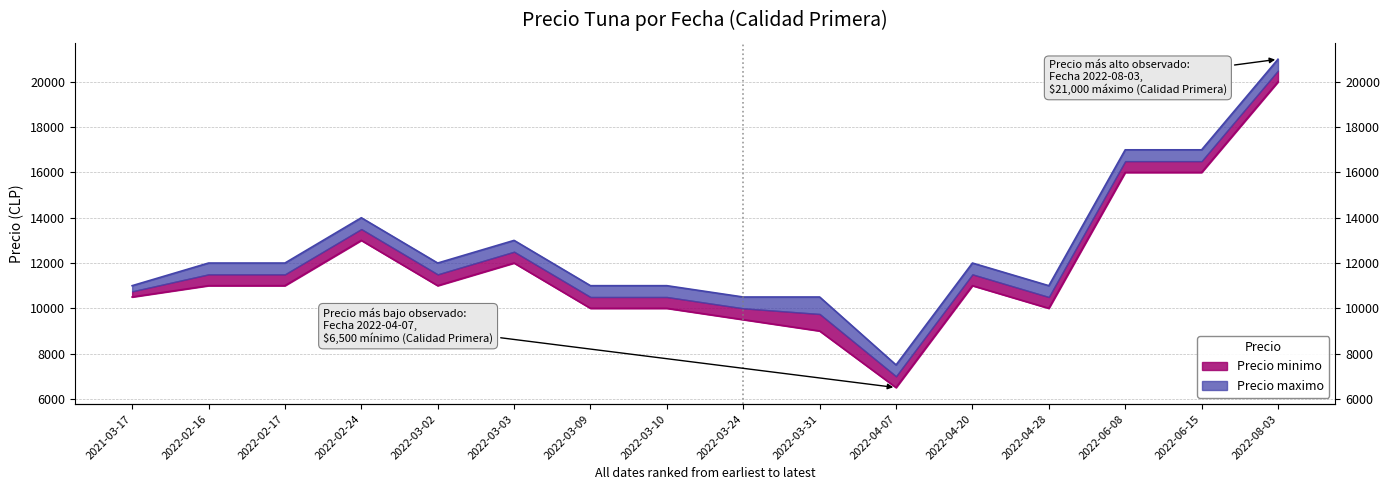

The Precio minimo series shows 10000 at 2022-03-10. True or false?

True